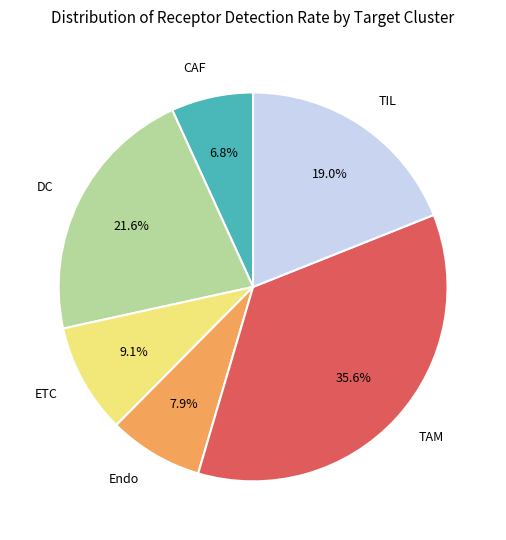

Does ETC represent more than half of the total?

No